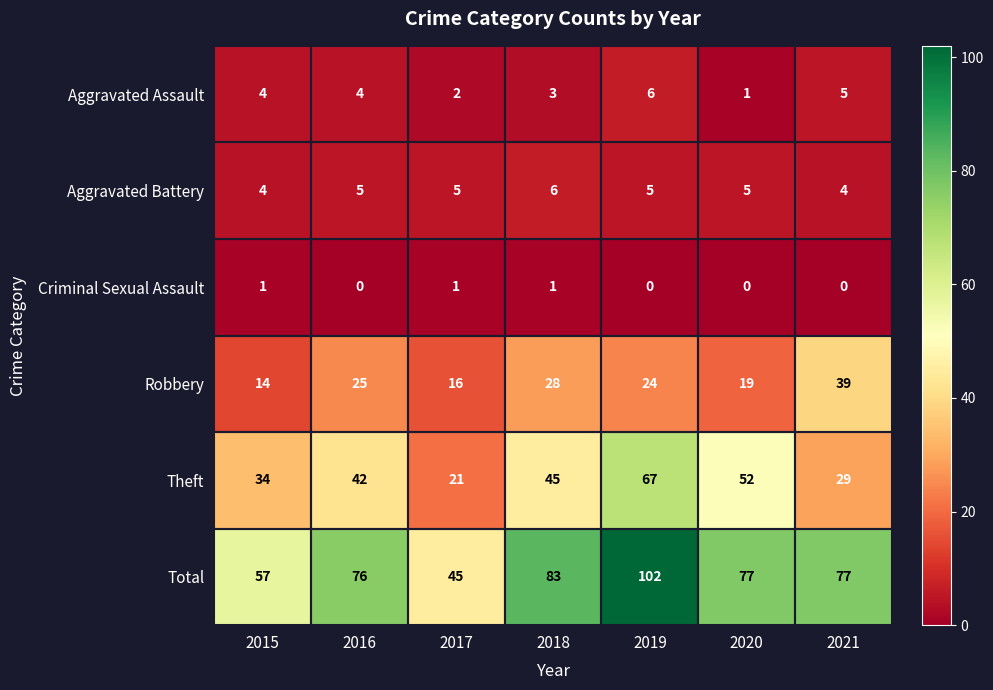

What is the sum of all Aggravated Battery values?

34